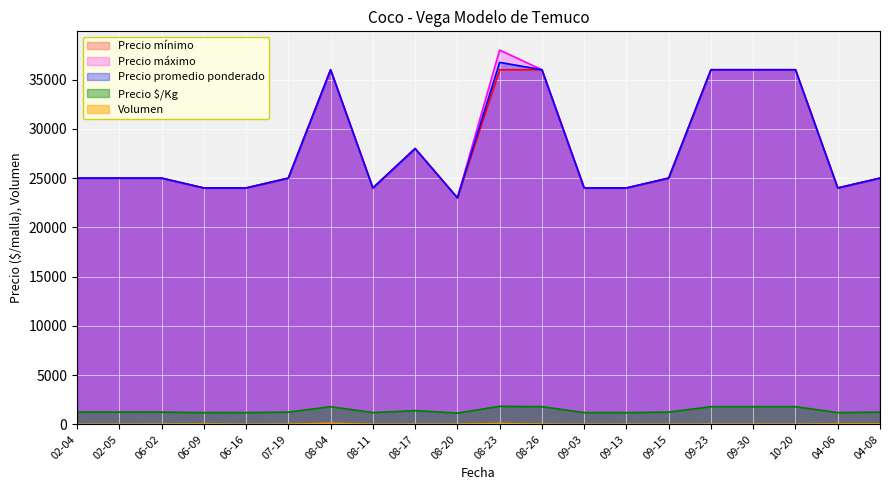

Which series has the widest spread of values?

Precio máximo